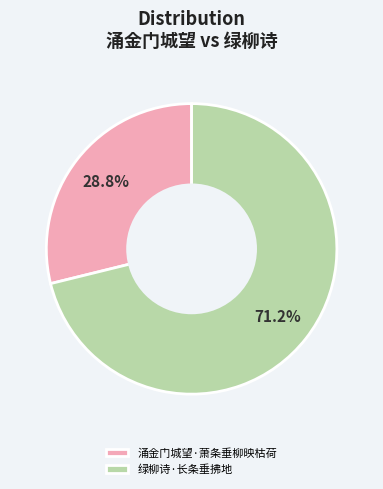

Do 绿柳诗·长条垂拂地 and 涌金门城望·萧条垂柳映枯荷 together represent more than half of the pie?

Yes